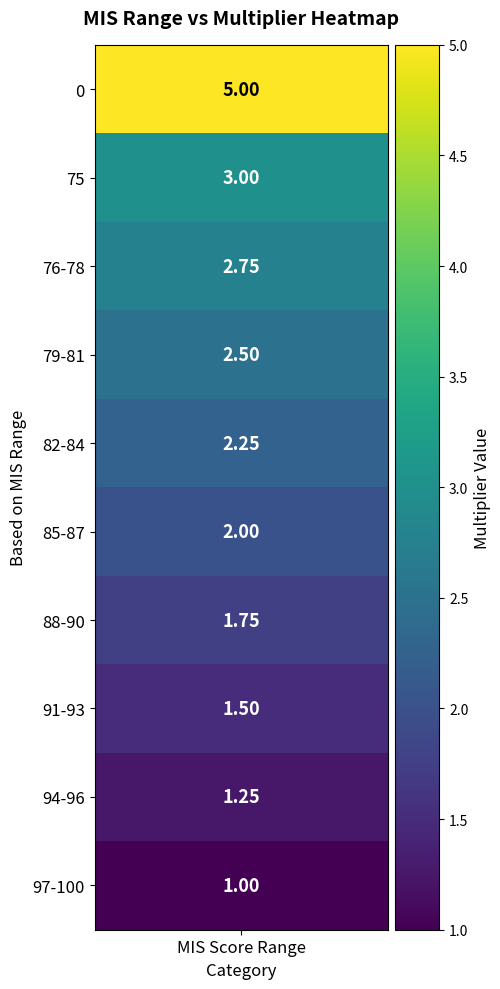

How many values are below 2?

4